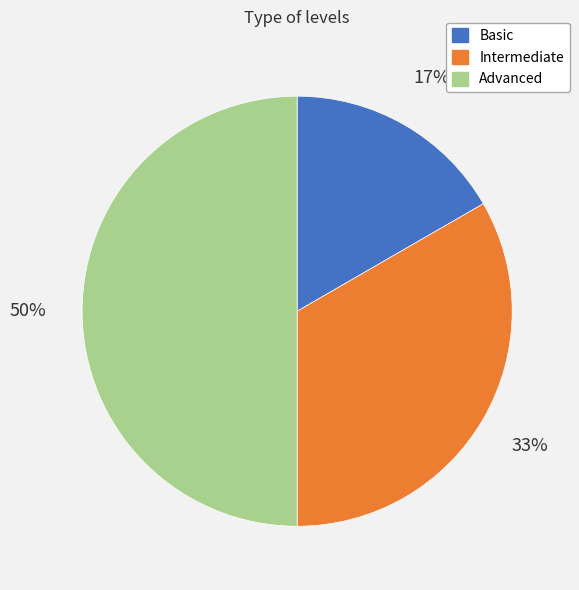

Which has a higher value, Basic or Intermediate?

Intermediate